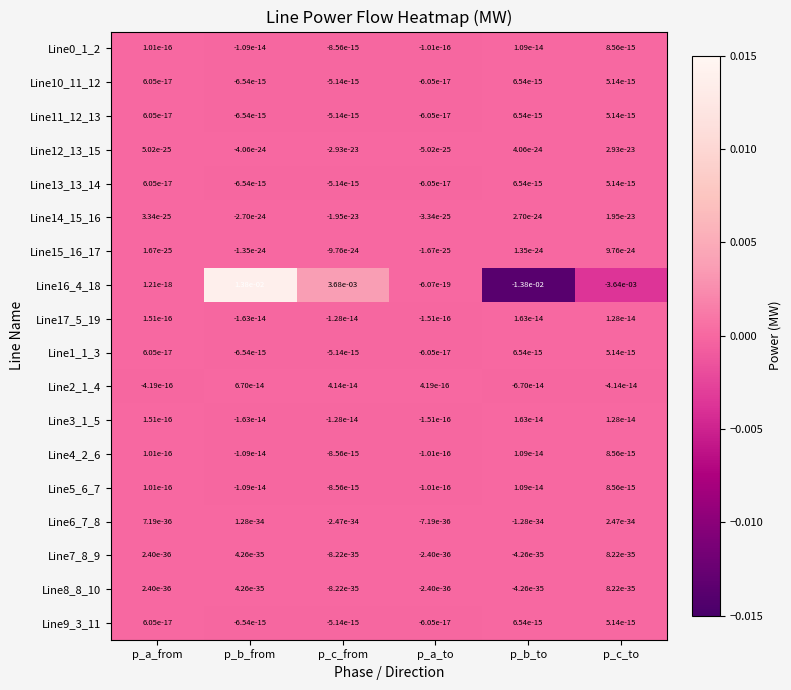

The value of Line9_3_11 at p_c_from is -0.0. True or false?

True